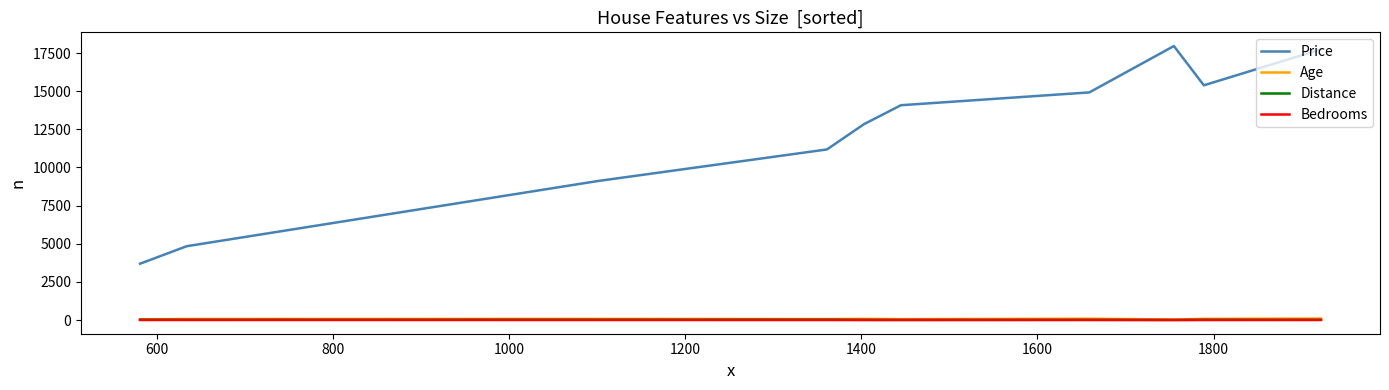

What is the difference between the second highest and minimum values in the Price series?

14050